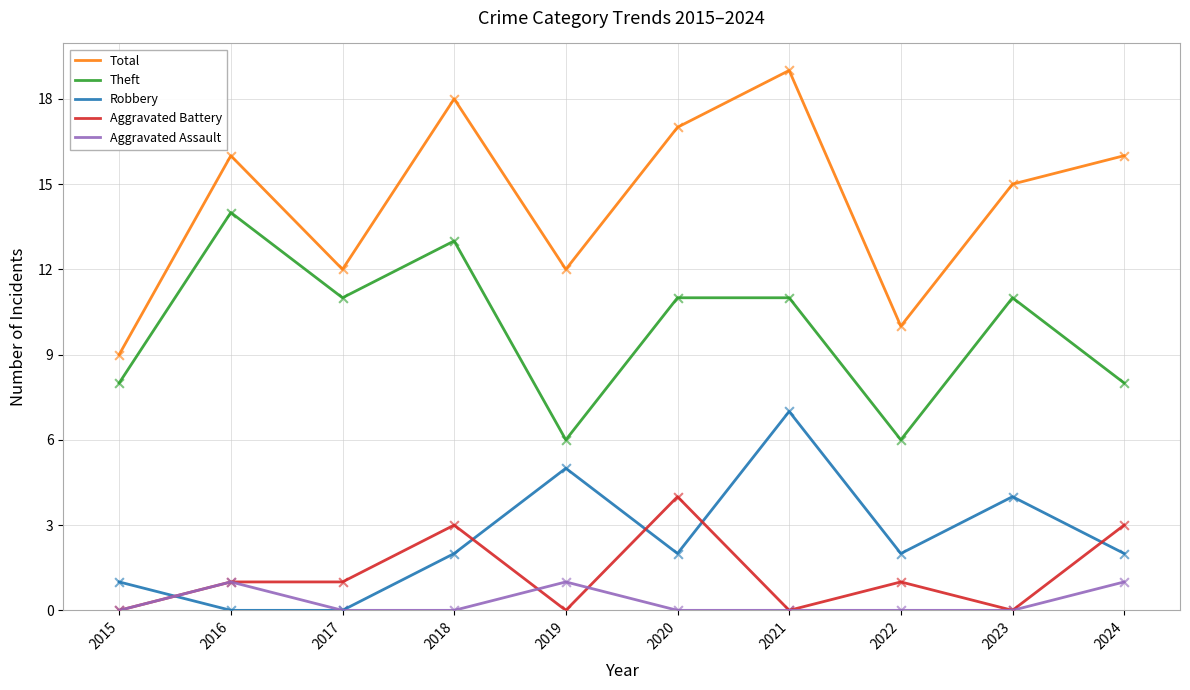

Is the value of Total at 2017 greater than the value of Aggravated Battery at 2019?

Yes